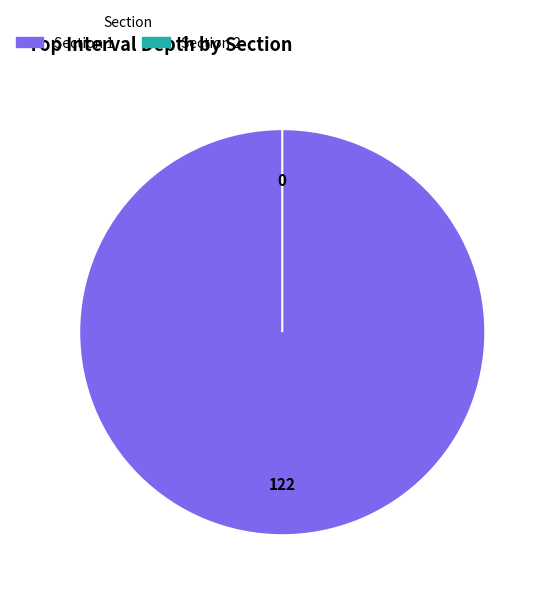

What percentage do Section 1 and Section 2 together represent?

100.0%